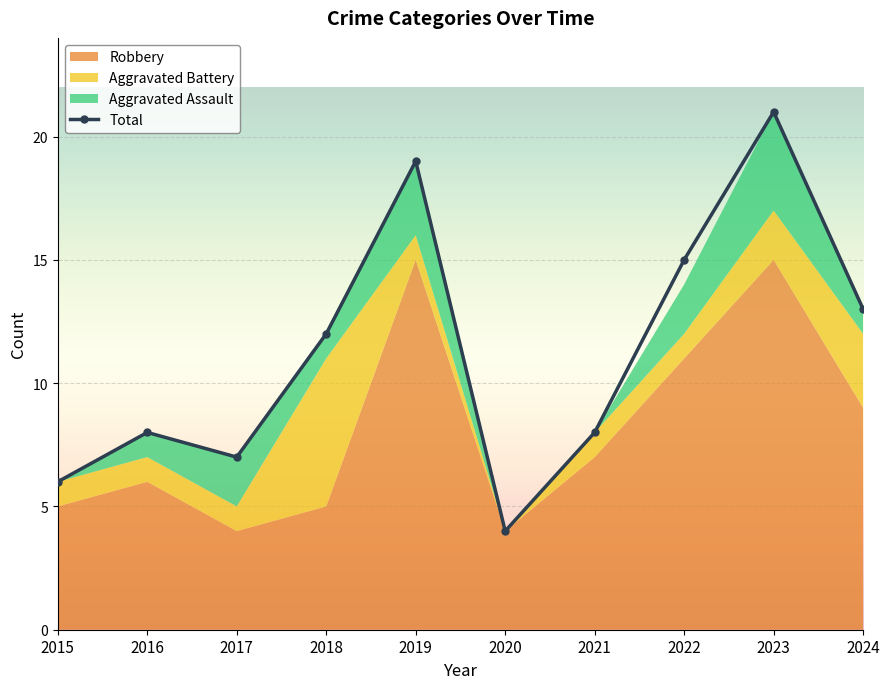

The value at 2022 is 21. True or false?

False